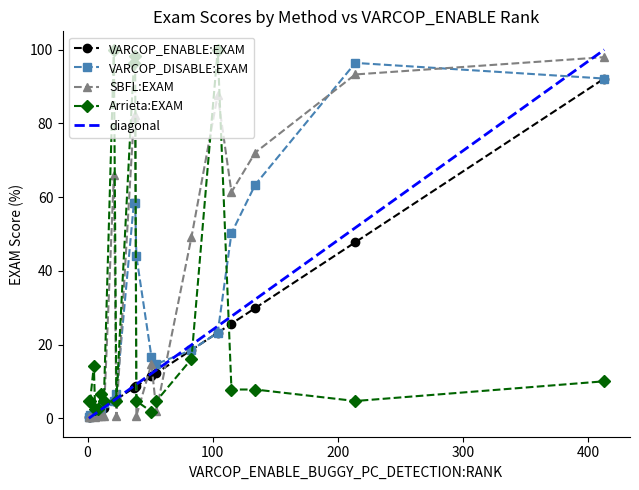

How many lines are shown in the chart?

4